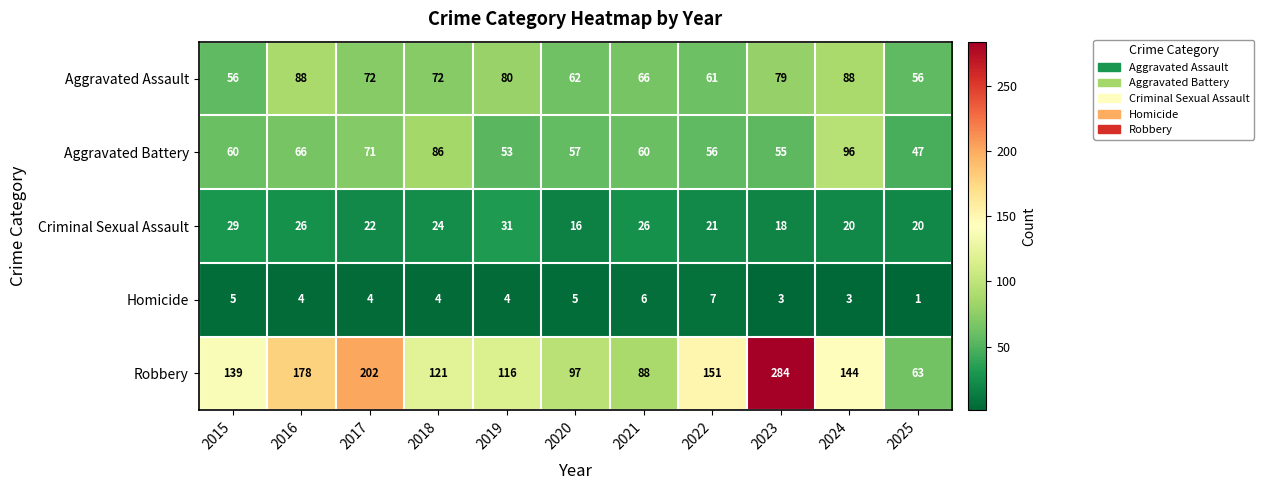

Read the Aggravated Assault value at 2015, to the nearest 10.

60